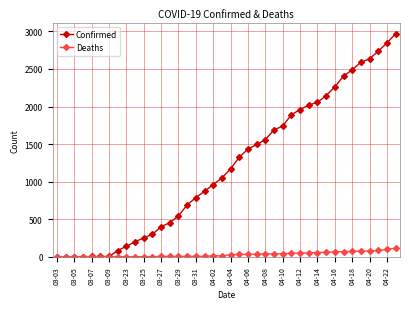

Rank the series by their maximum value, from highest to lowest.

Confirmed, Deaths